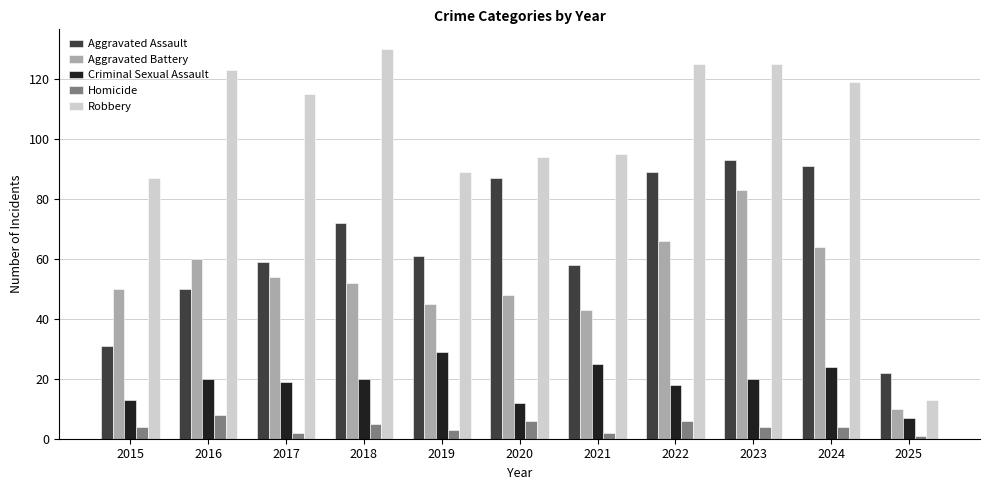

What is the difference between the Homicide values at 2016 and 2015?

4